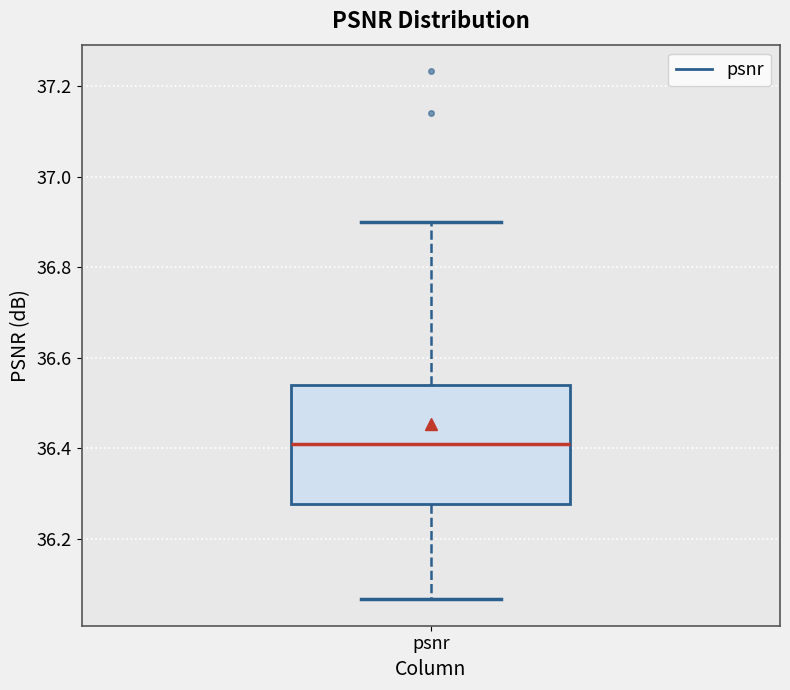

Read this box plot against the y-axis: the position of the median line, the range covered by the box, and the ends of both whiskers. The values are not printed on the chart, so give them approximately, as read against the axis.

median 36.40, box 36.28 to 36.54, whiskers 36.06 to 36.90